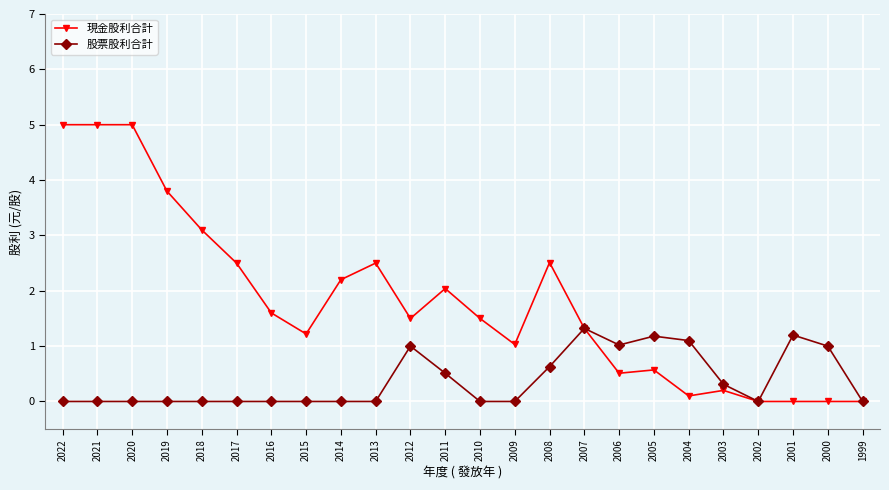

What is the total value across all series at 2020?

5.0